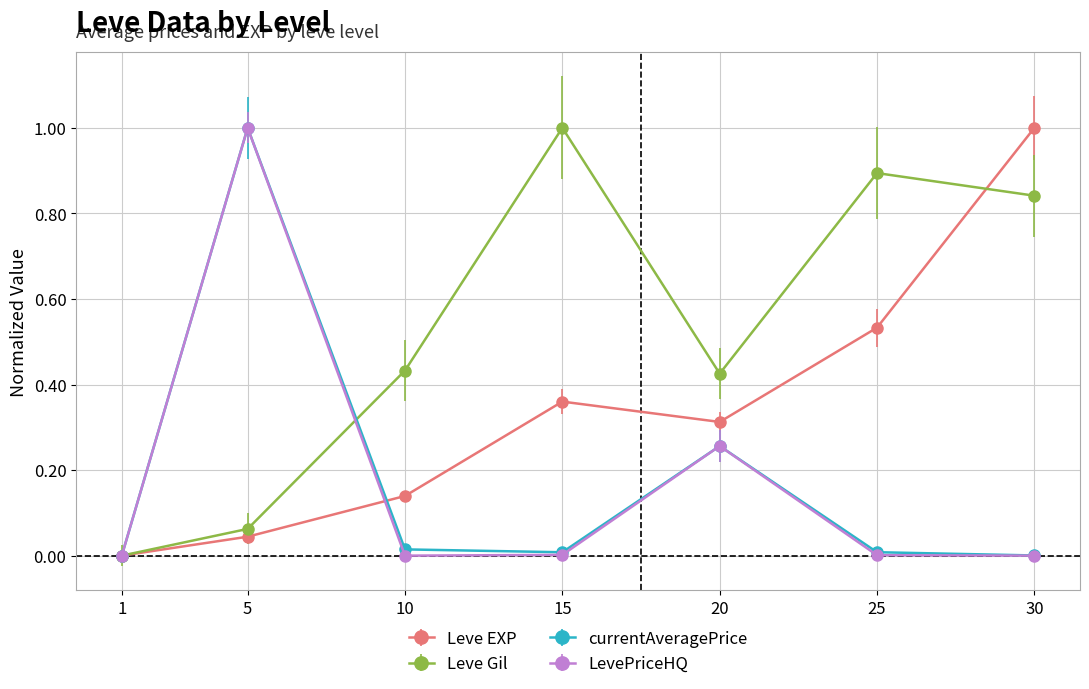

The Leve EXP series shows 0.5 at 20. True or false?

False